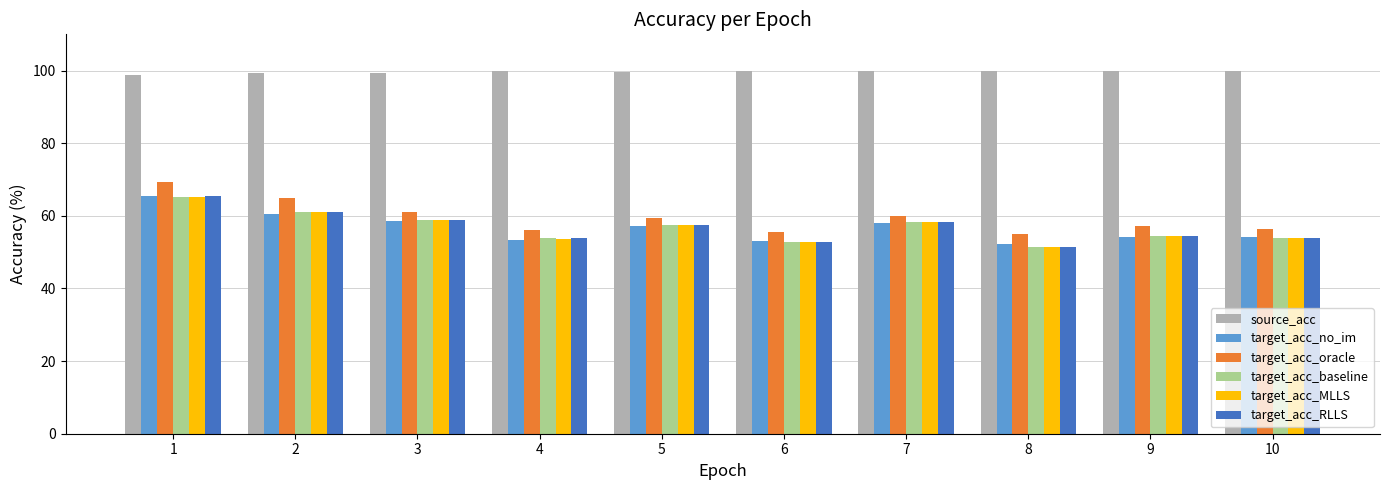

What is the greatest value displayed?

100.0